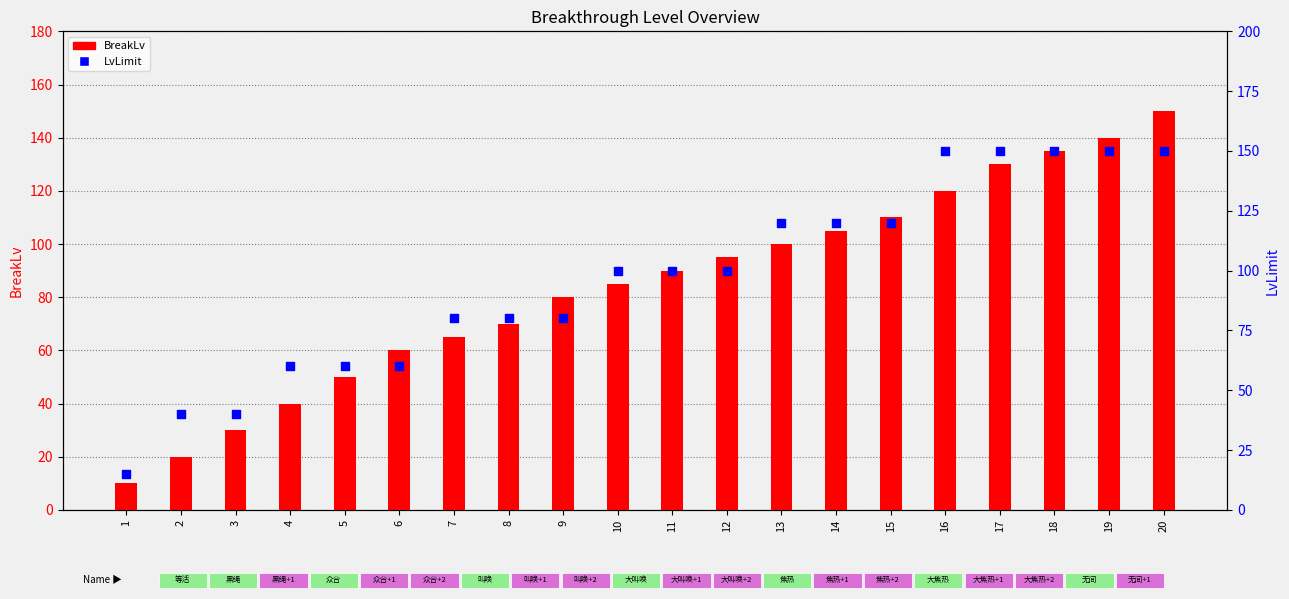

Is the value of LvLimit at 5 greater than the value of BreakLv at 5?

Yes